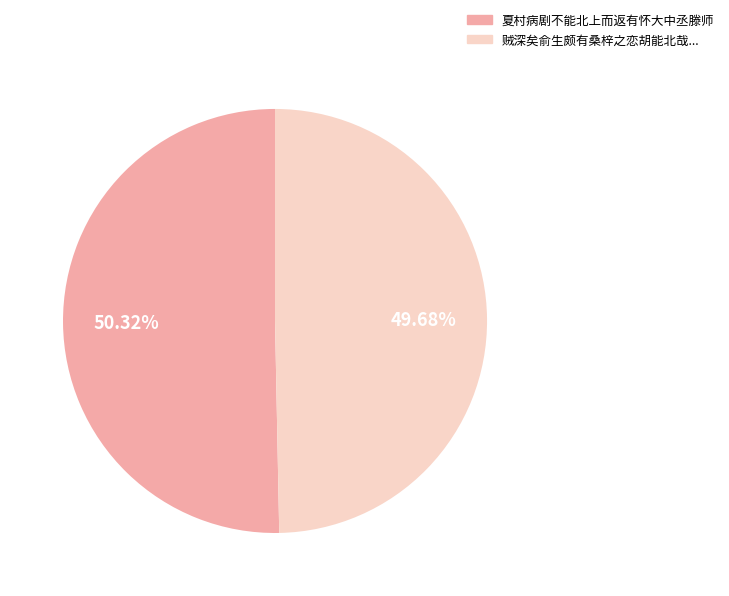

How many slices are in this pie chart?

2